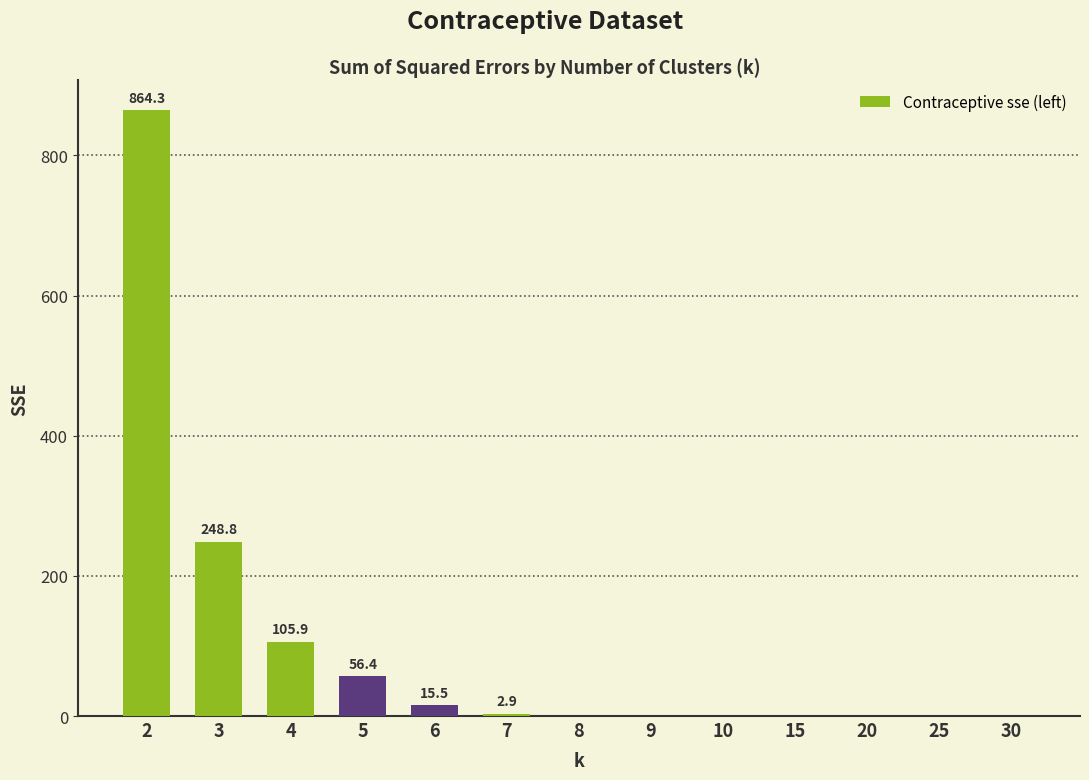

Is it true that the value at 3 is 86.3?

False